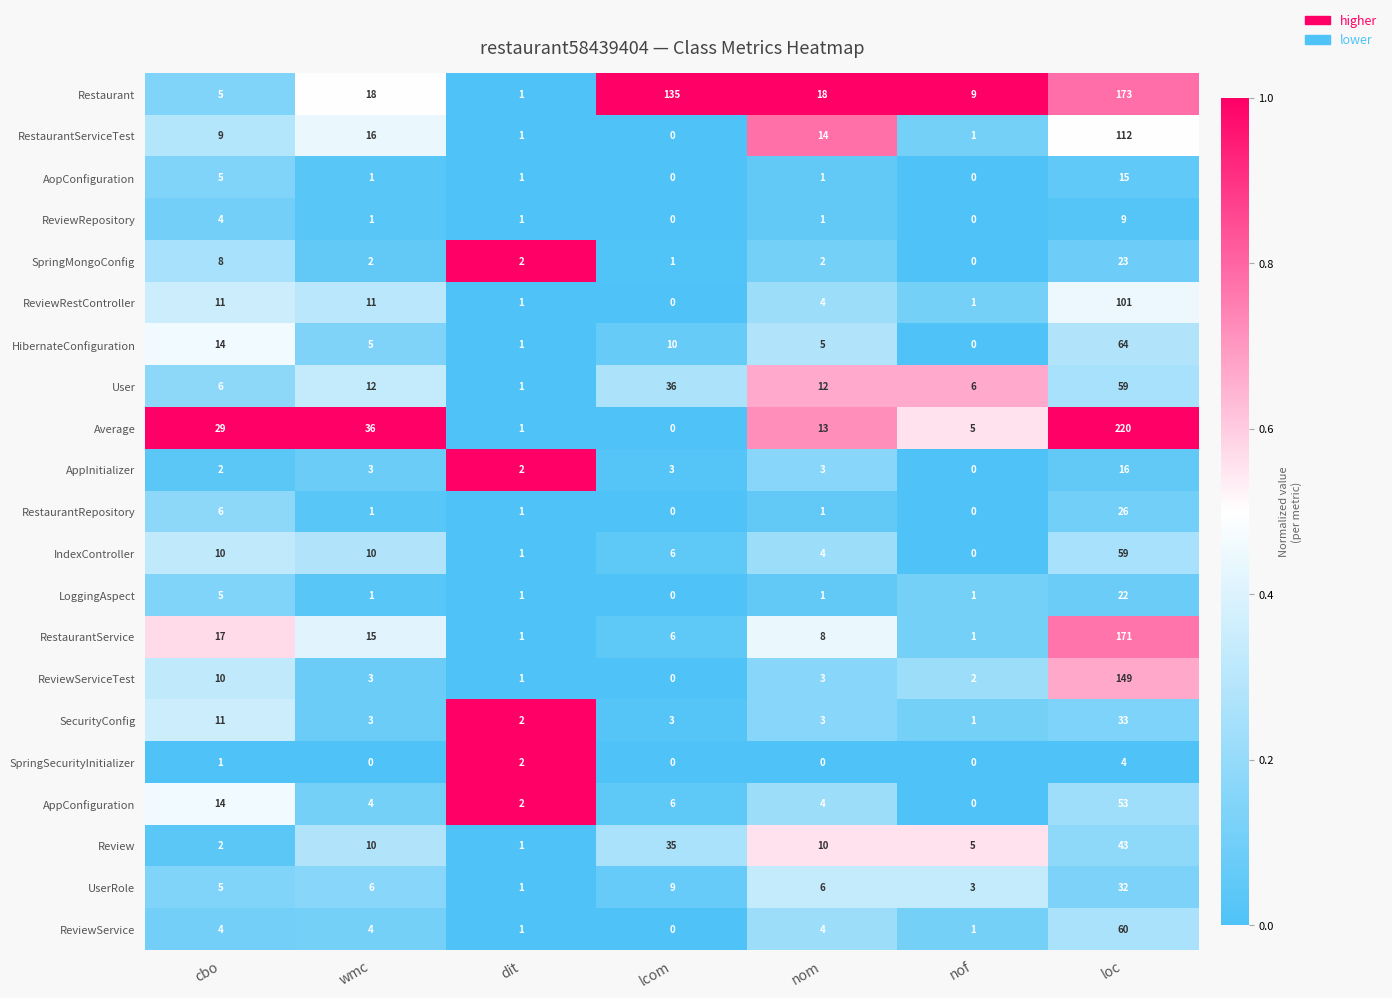

The User series shows 12 at nom. True or false?

True